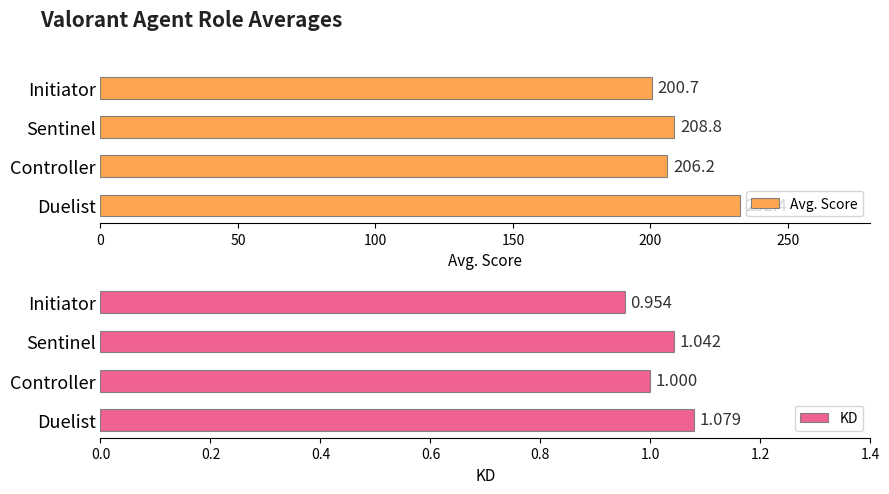

How many data points in Avg. Score are above 208?

2